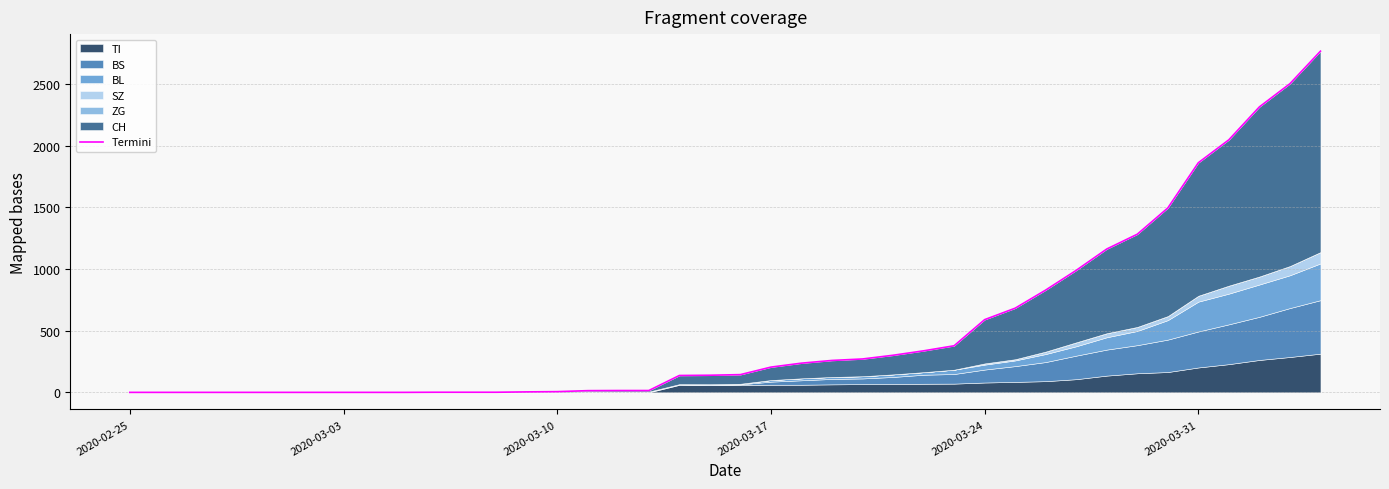

True or false: the data has more than 2 interior local peaks.

False